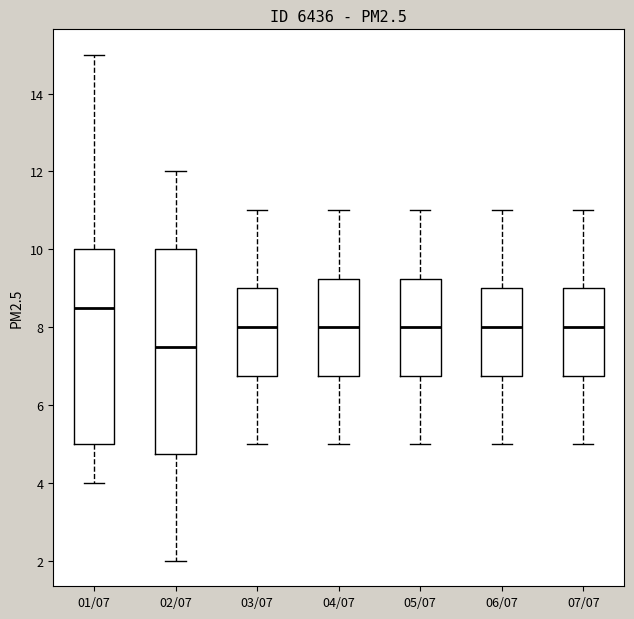

Comparing the boxes themselves (not the whiskers), which one is the tallest?

02/07